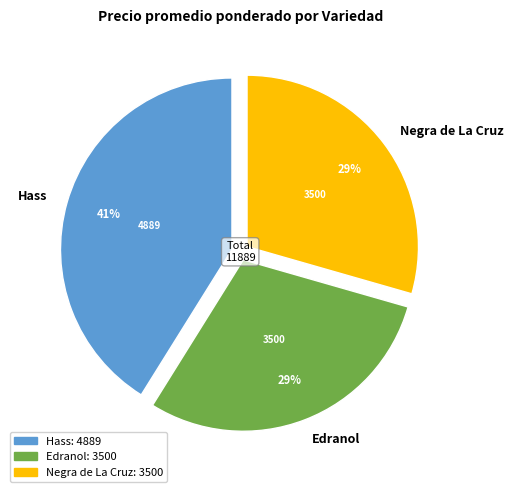

Does Hass represent more than half of the total?

No